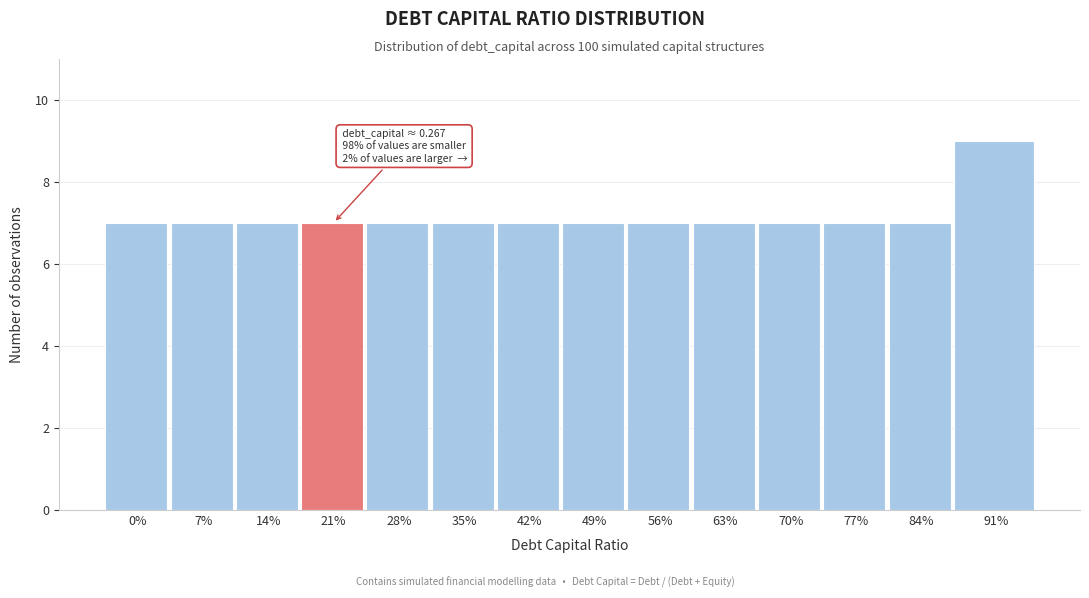

Reading left to right, list all the values displayed in this chart.

7	7	7	7	7	7	7	7	7	7	7	7	7	9